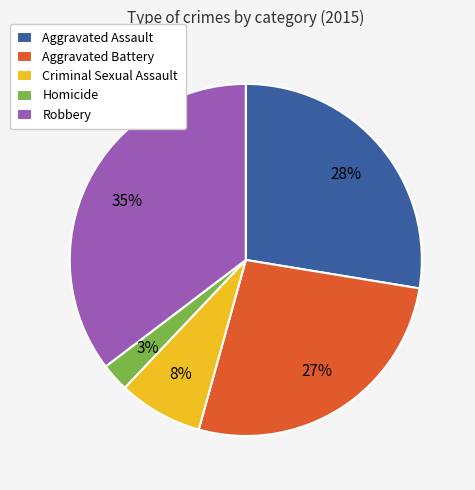

To the nearest percent, what is the average slice percentage?

20%